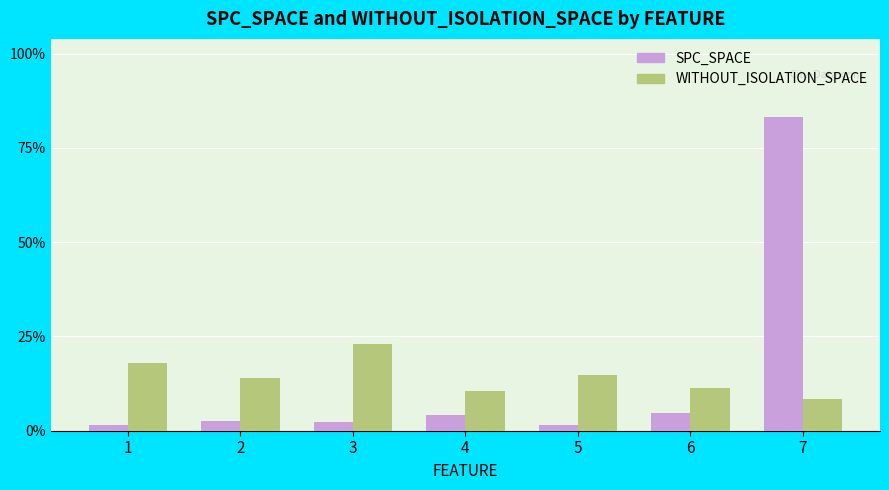

What is the difference between the SPC_SPACE values at 7 and 6?

78.3